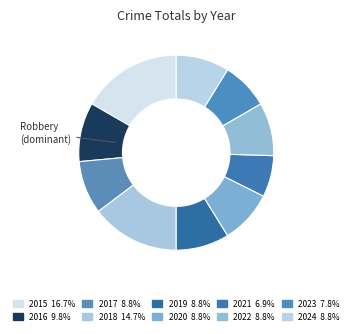

Between 2021 and 2018, which is larger?

2018